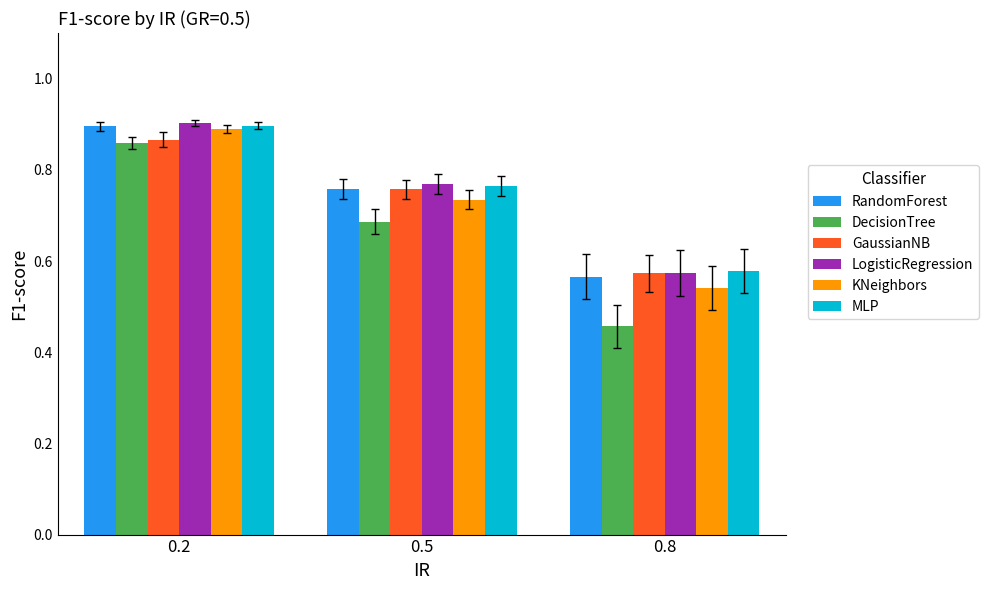

Is it true that DecisionTree equals 0.9 at 0.5?

False